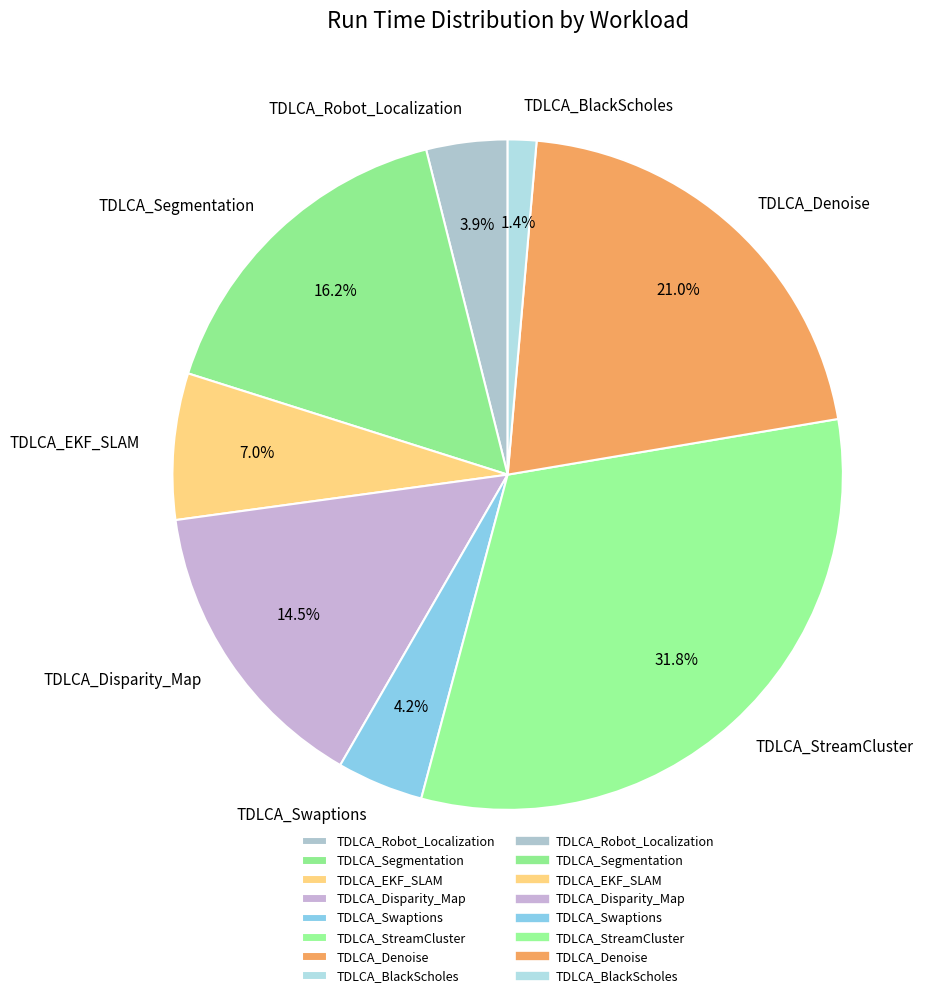

Which slice is the largest?

TDLCA_StreamCluster